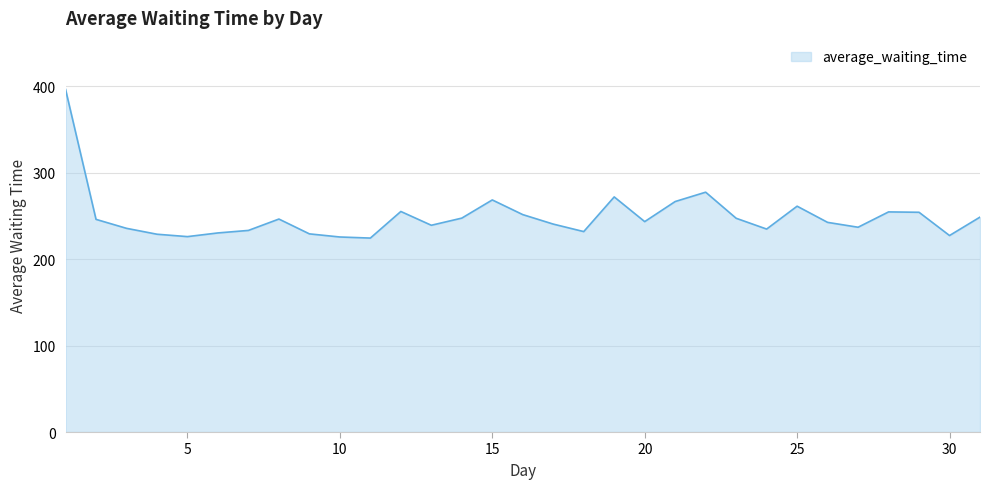

What is the smallest value displayed?

224.4